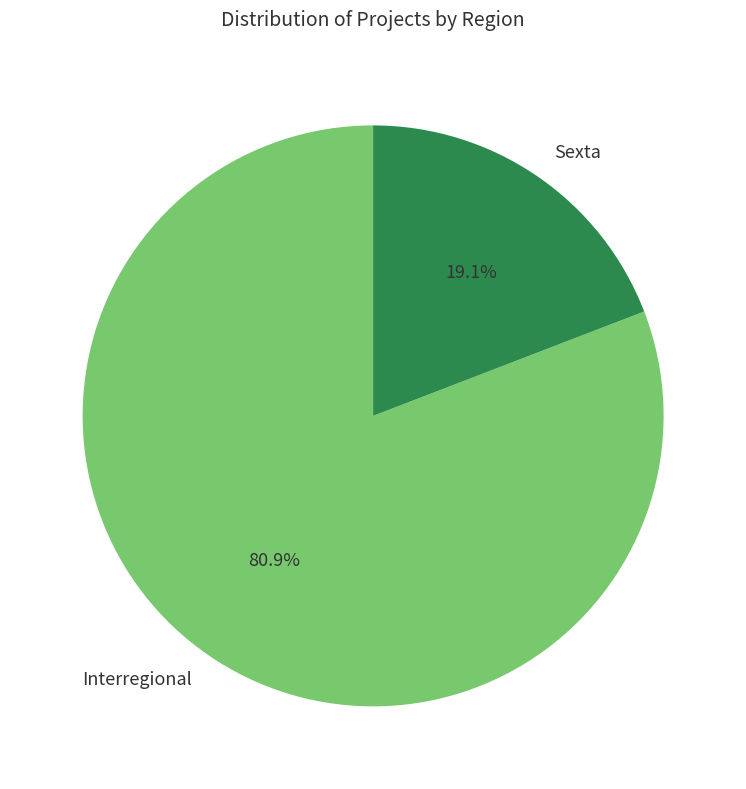

How many slices are in this pie chart?

2